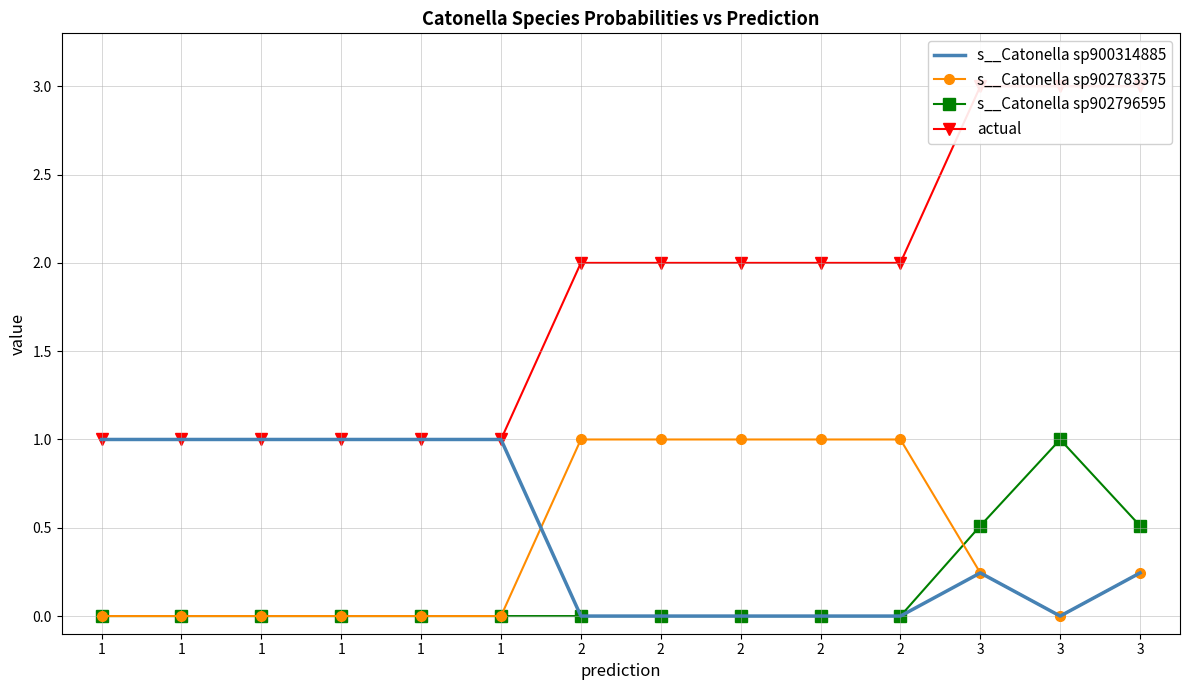

True or false: s__Catonella sp902783375 has a value of -0.6 at 3.

False